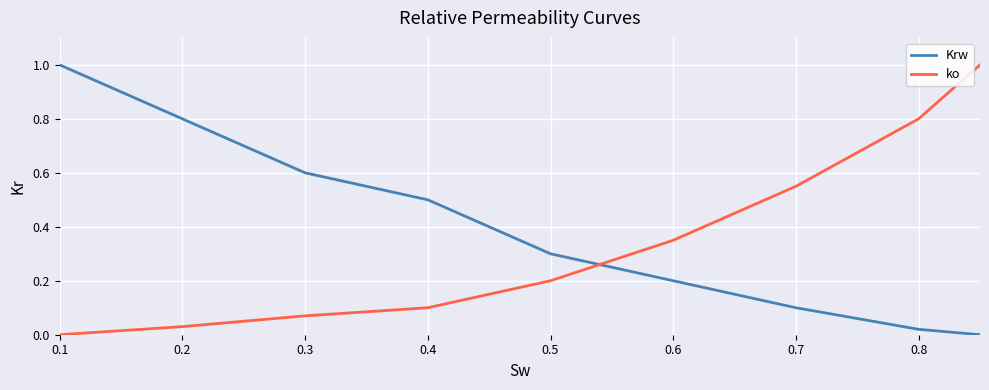

Rank the series by their average value, from highest to lowest.

Krw, ko